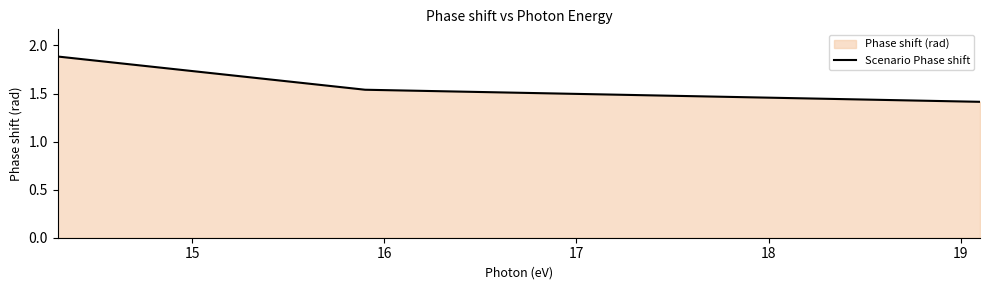

How many values are between 1 and 2?

3